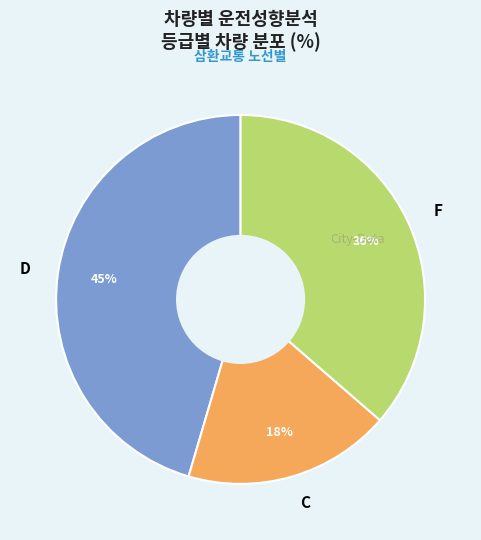

To the nearest percent, what is the average slice percentage?

33%